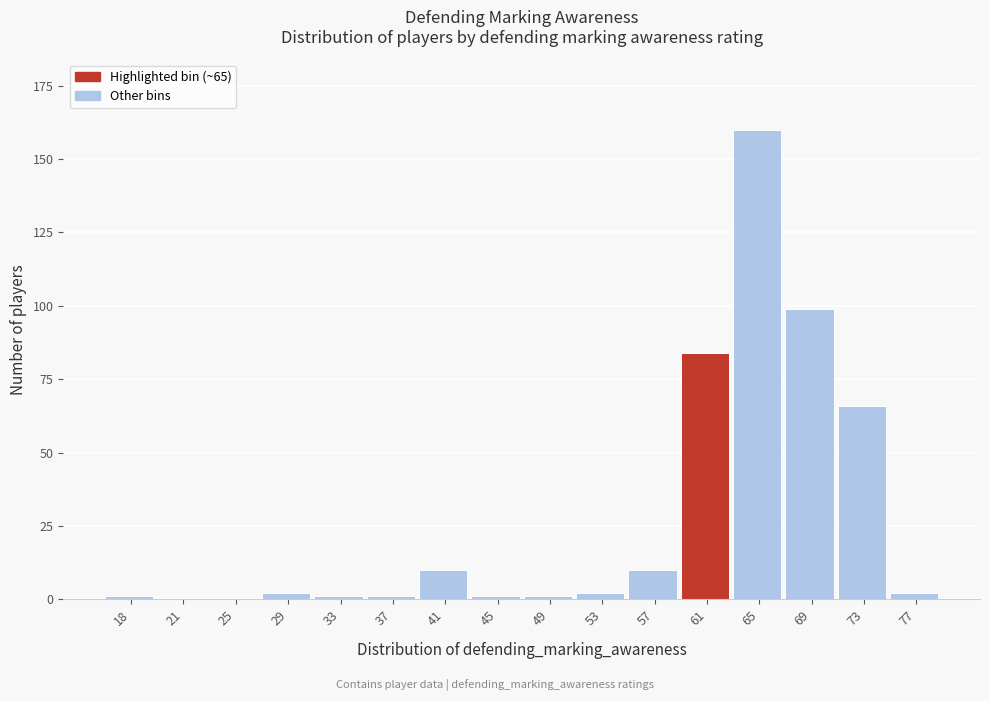

Reading left to right, list all the values displayed in this chart.

18=1	21=0	25=0	29=2	33=1	37=1	41=10	45=1	49=1	53=2	57=10	61=84	65=160	69=99	73=66	77=2